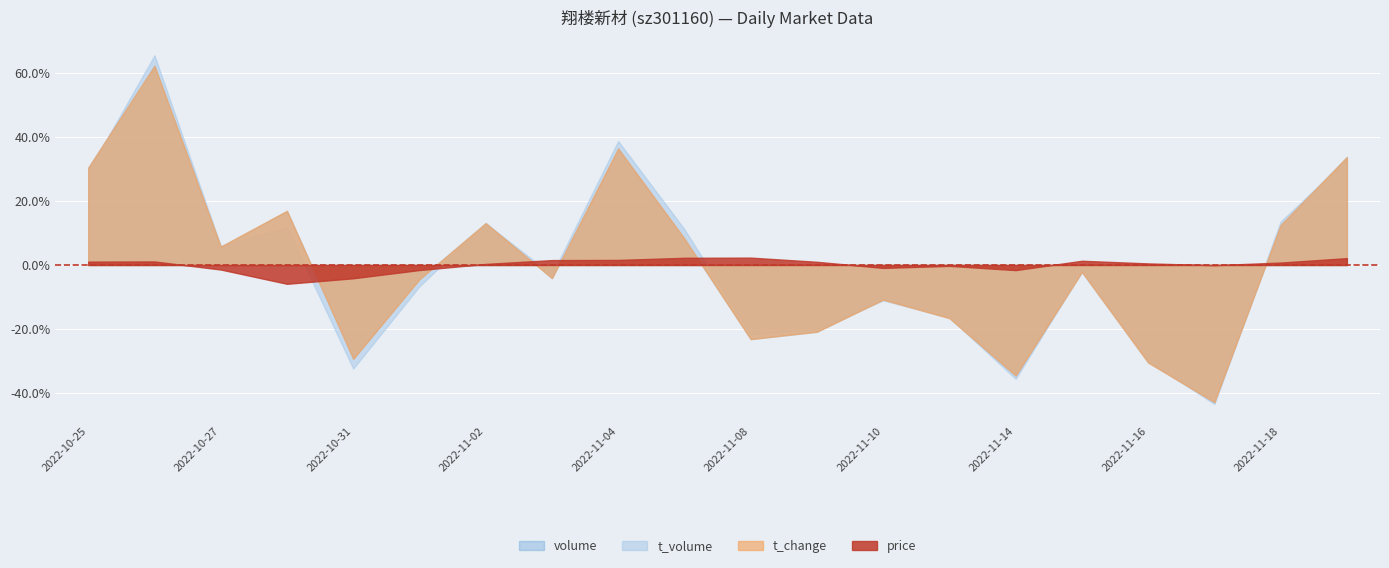

True or false: t_volume and volume intersect in this chart.

True